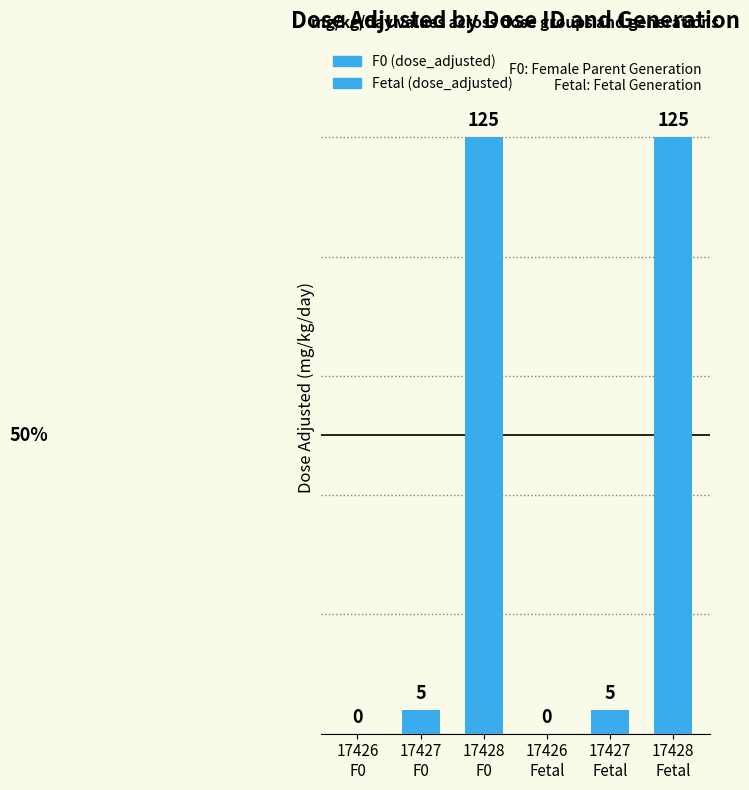

What is the greatest value displayed?

125